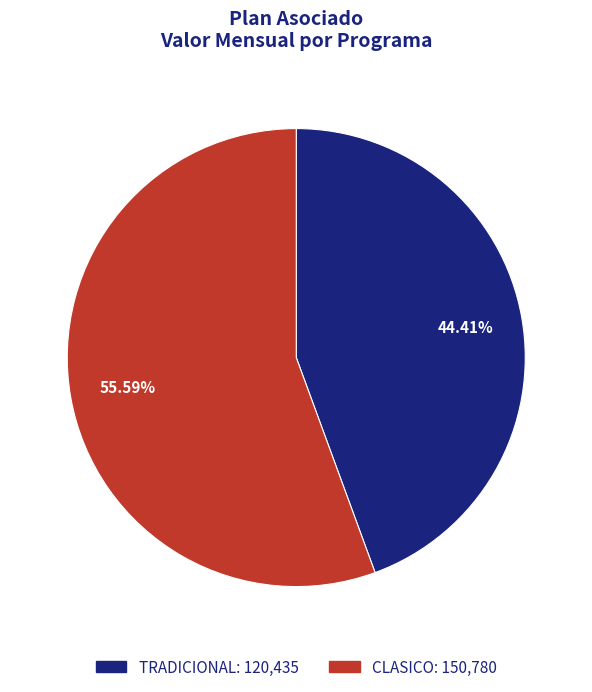

How many slices are in this pie chart?

2